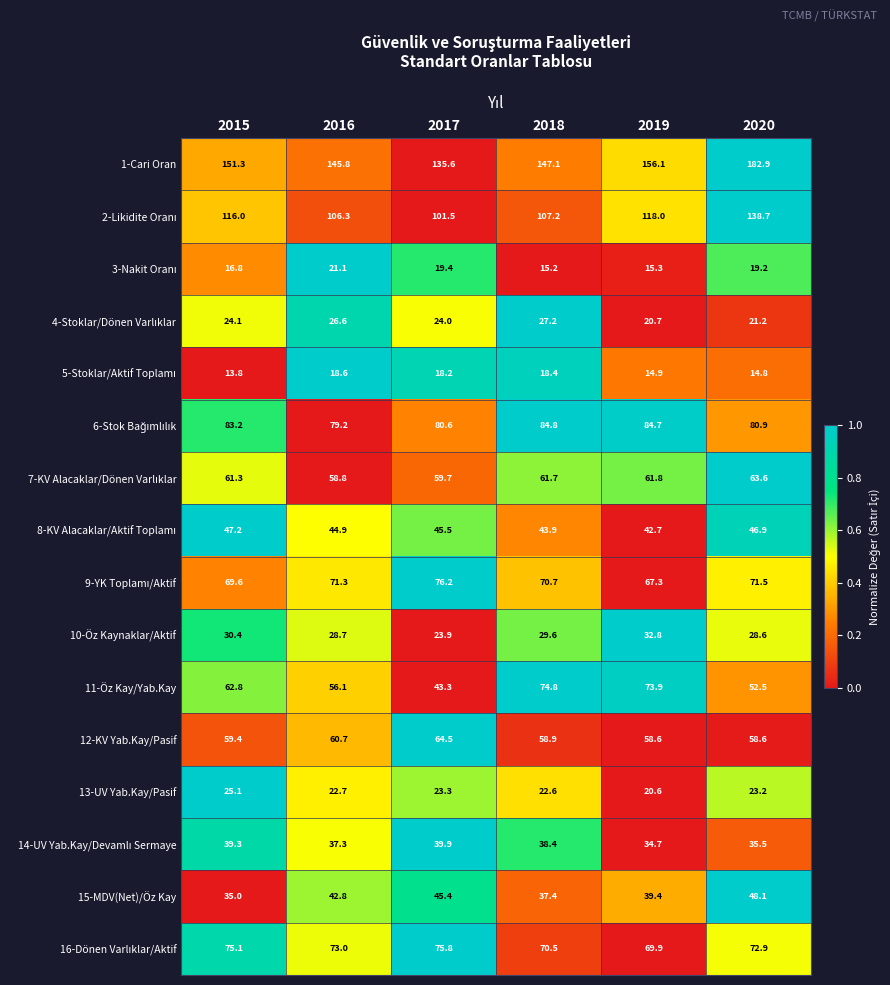

Count the number of categories in the chart.

6